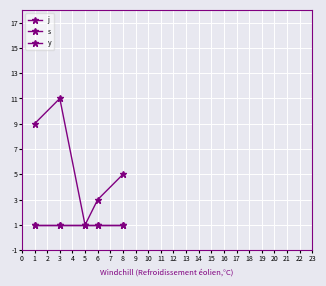

Is this an area chart (filled region under the line)?

No